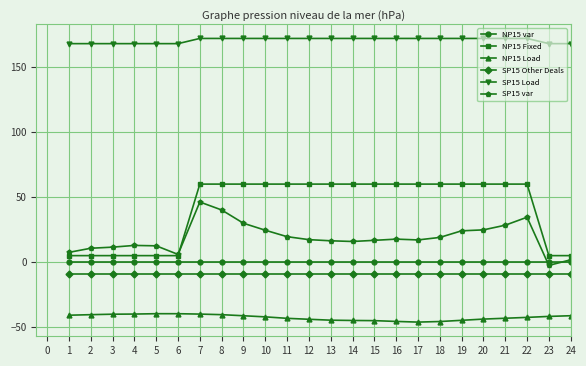

Is the value of NP15 Fixed at 21 greater than the value of SP15 Load at 4?

No